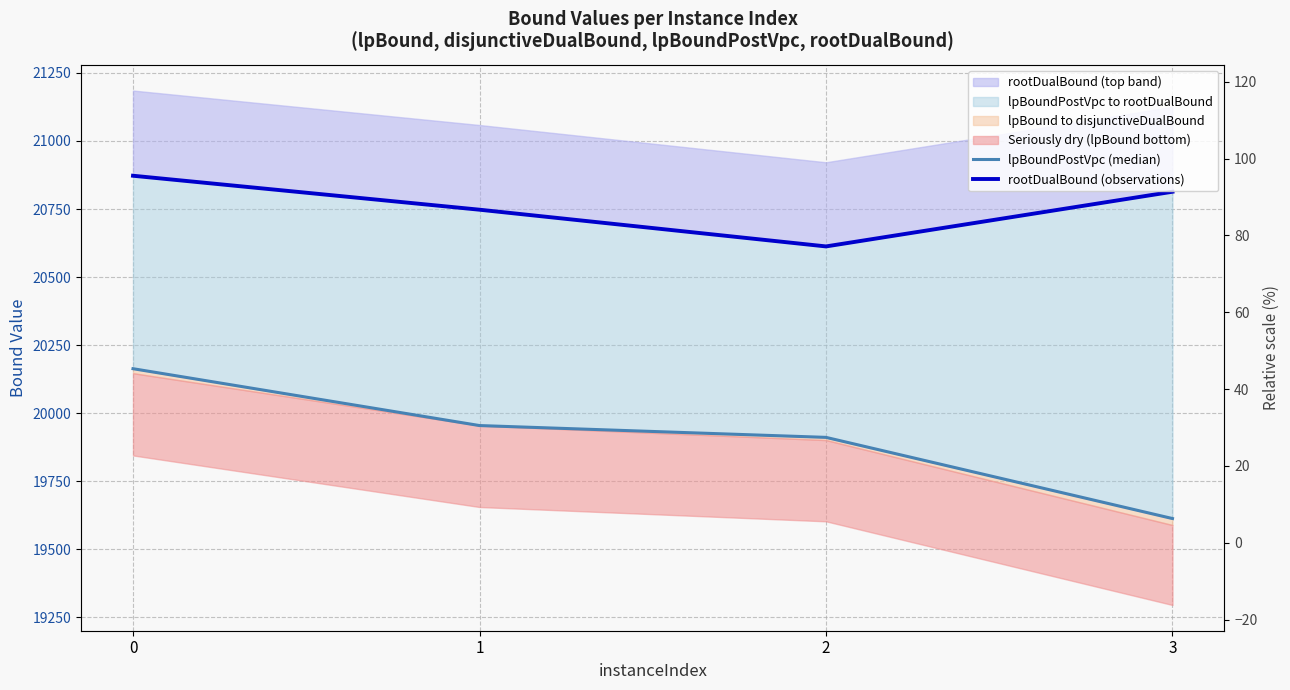

How many data points in lpBoundPostVpc (median) are above 19954?

2